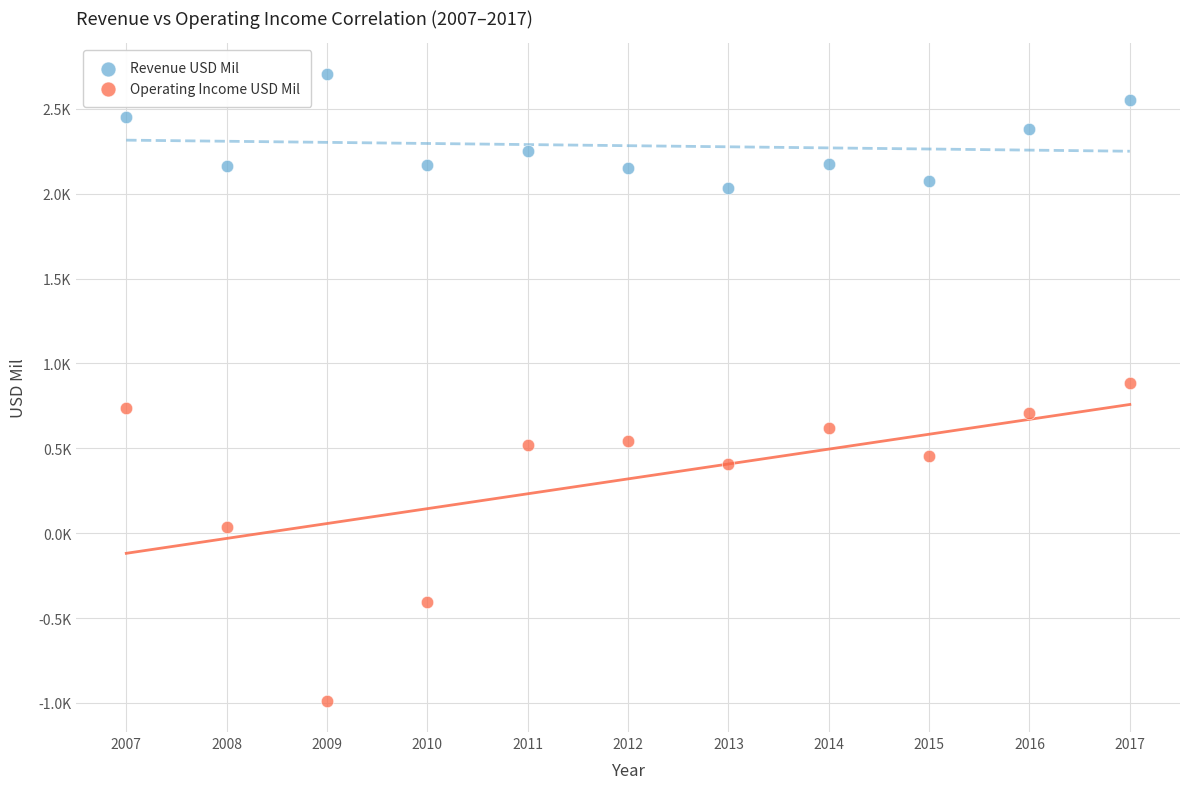

Which series has the widest spread of Y values?

Operating Income USD Mil